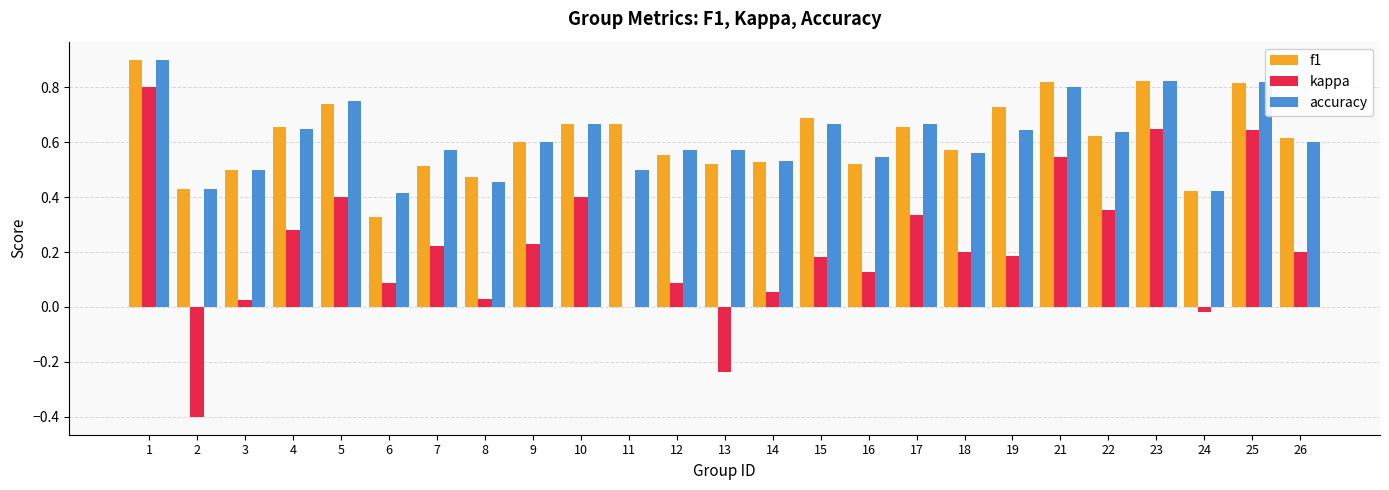

The value of accuracy at 16 is 0.5. True or false?

True